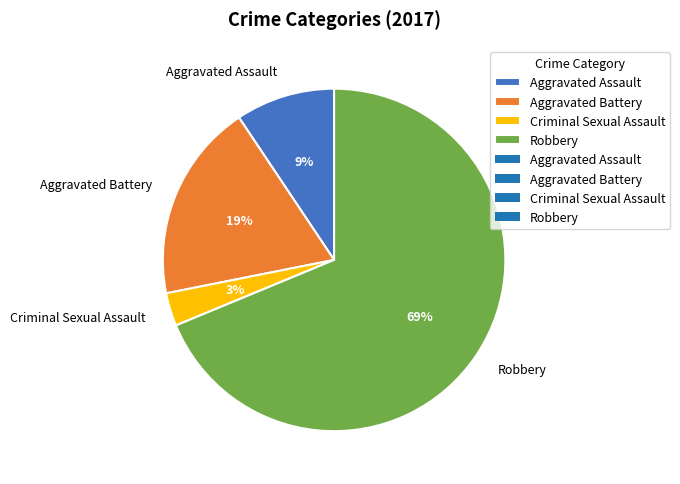

Which slice represents more than half of the pie?

Robbery